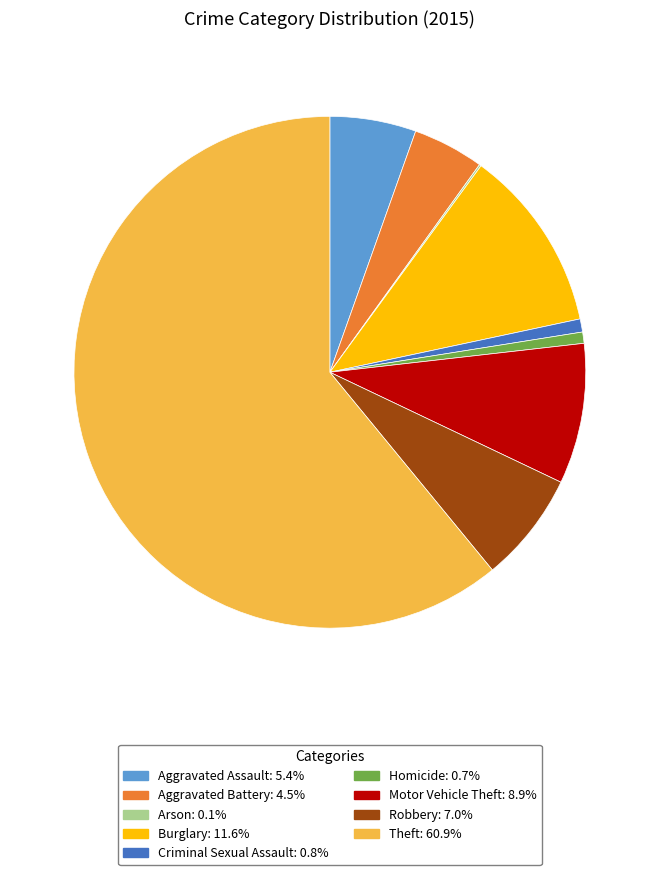

Approximately how many times larger is the value at Aggravated Battery compared to Criminal Sexual Assault?

5.4